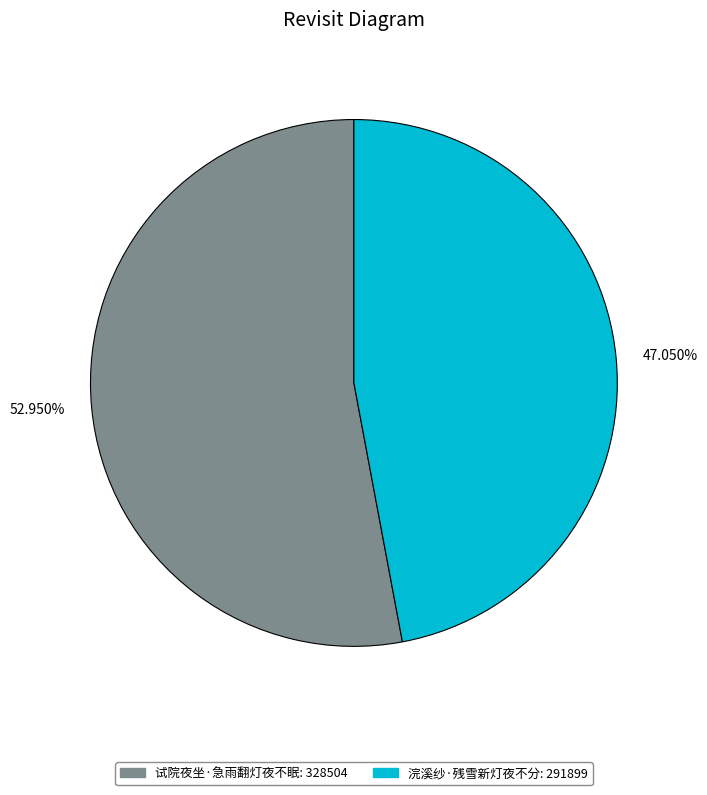

To the nearest percent, what is the difference between the 试院夜坐·急雨翻灯夜不眠 and 浣溪纱·残雪新灯夜不分 slice percentages?

6%